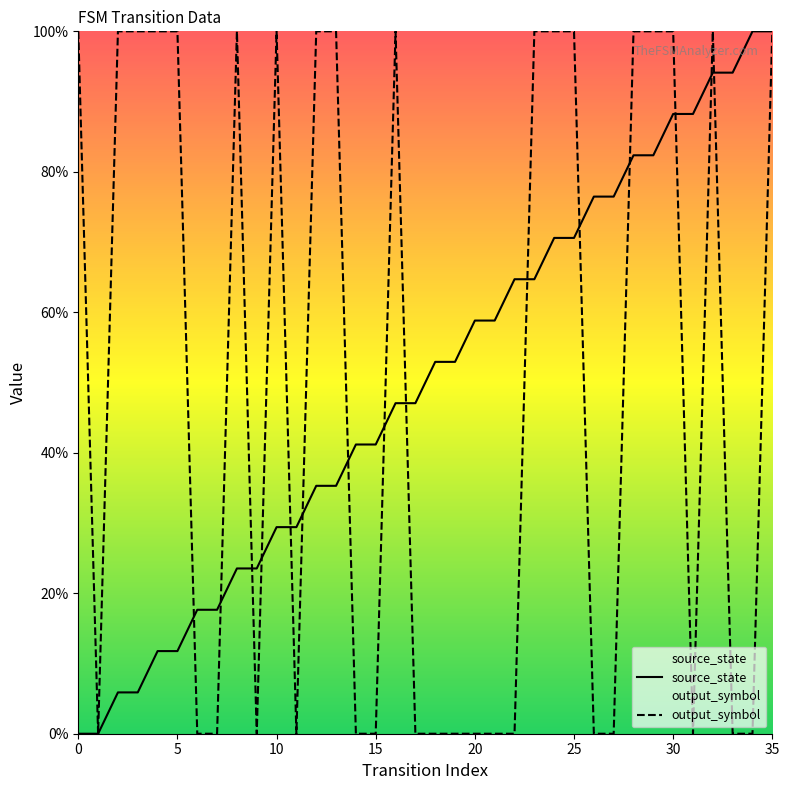

In output_symbol, how many points are higher than both neighbors (excluding endpoints)?

4